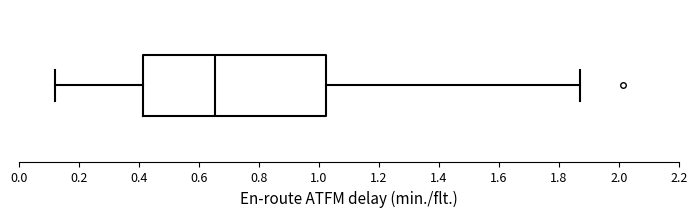

Read this box plot against the x-axis: the position of the median line, the range covered by the box, and the ends of both whiskers. The values are not printed on the chart, so give them approximately, as read against the axis.

median 0.66, box 0.42 to 1.02, whiskers 0.12 to 1.86